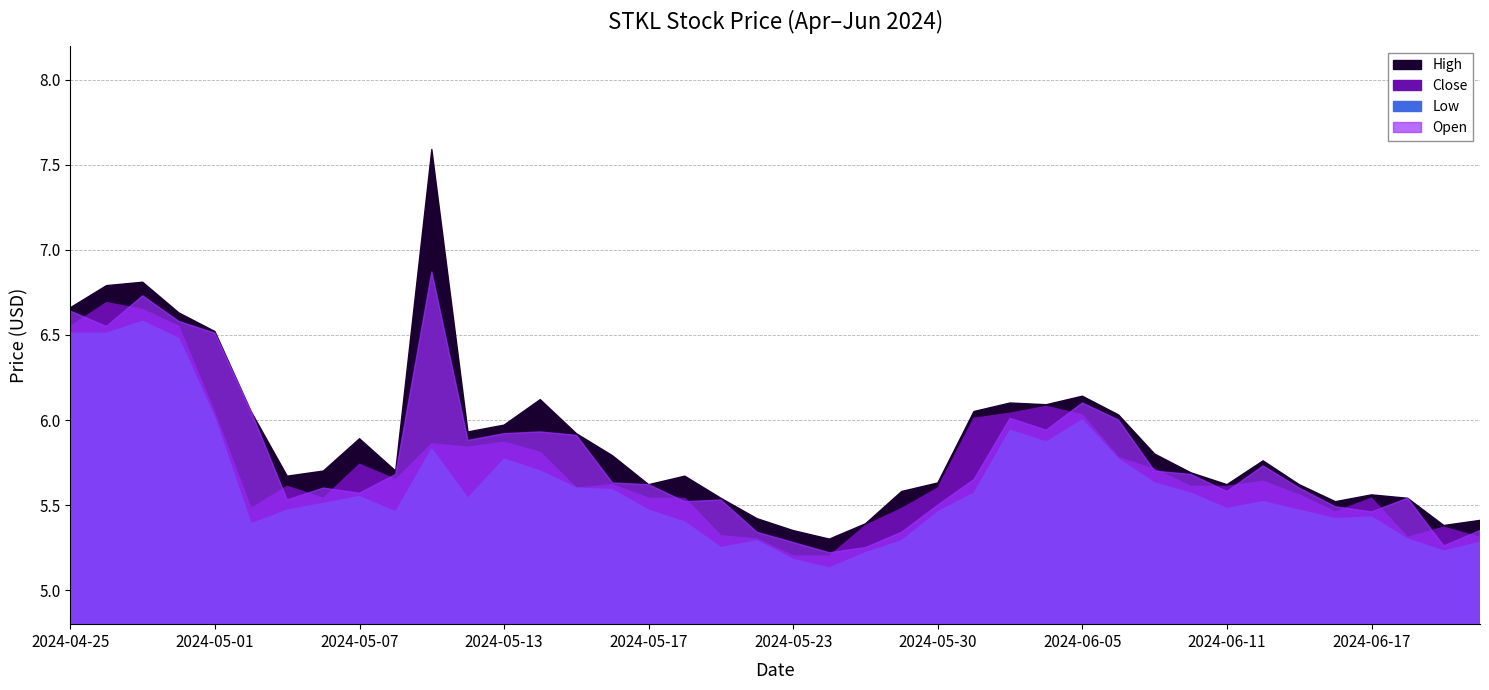

Rank the series by their maximum value, from lowest to highest.

Low, Close, Open, High